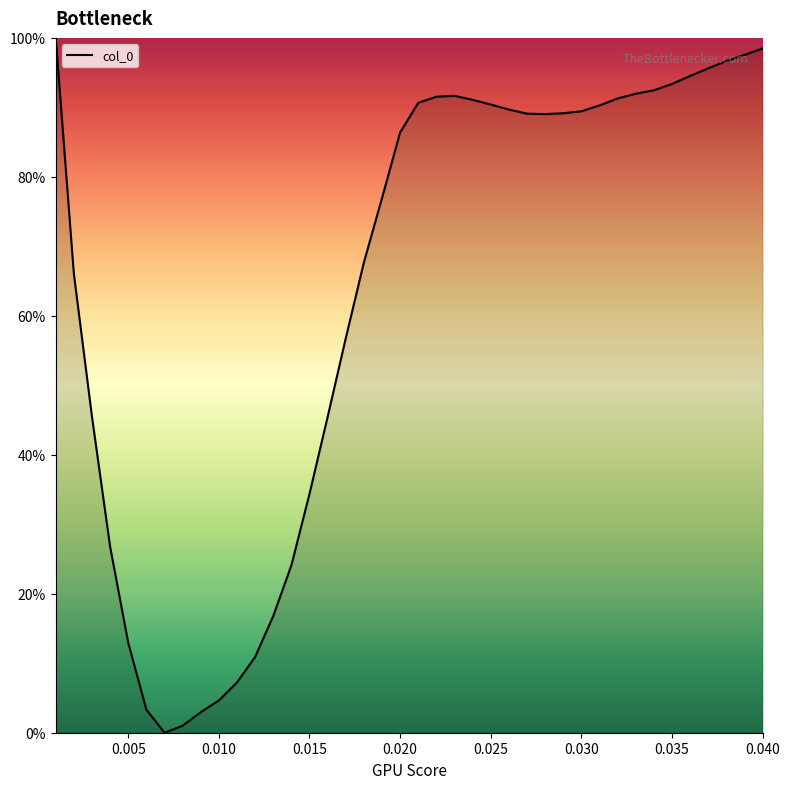

What is the greatest value displayed?

100.0